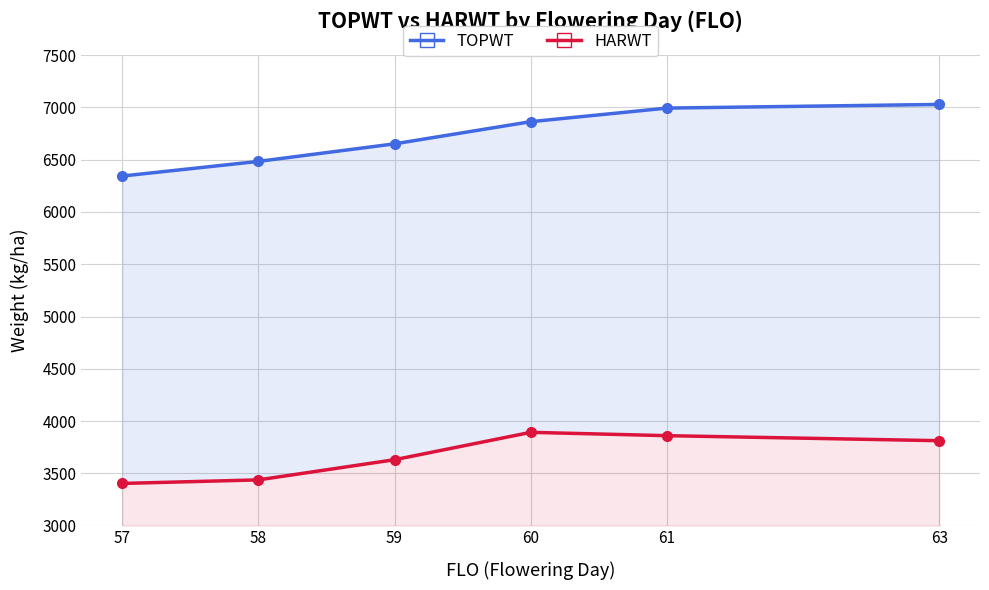

What is the difference between the highest and lowest values at 60?

2972